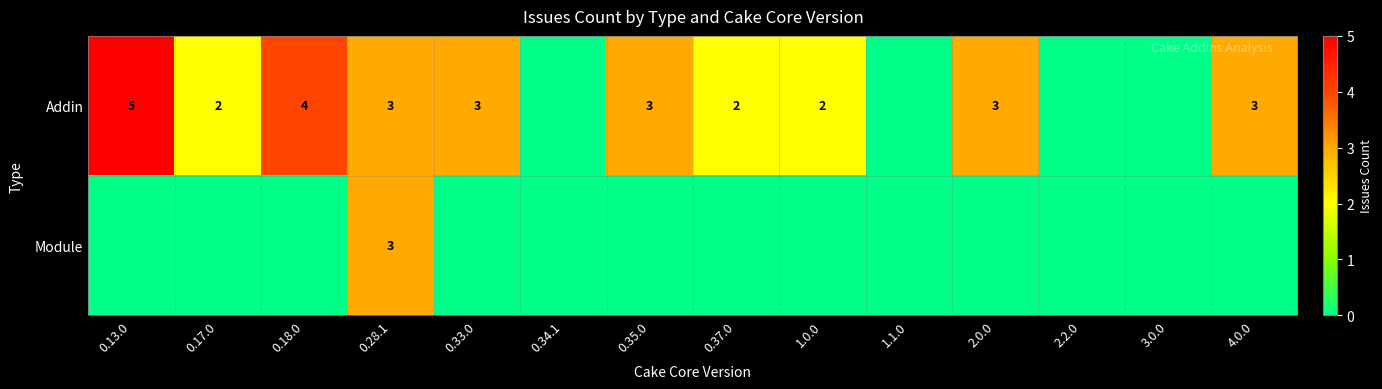

The Addin series shows 3 at 1.0.0. True or false?

False